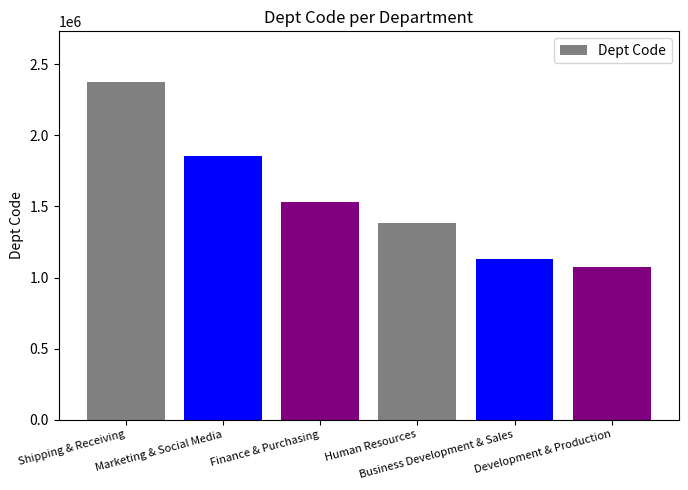

What position from the left is Finance & Purchasing?

3